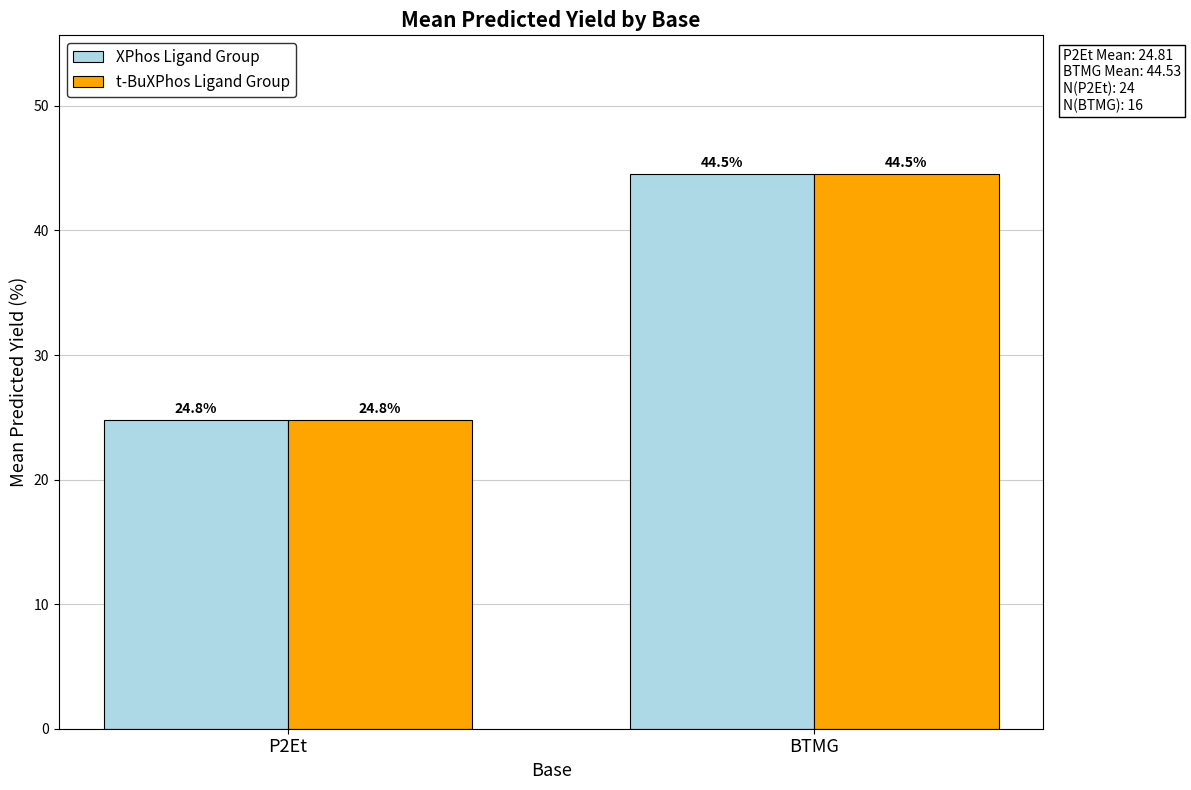

Reading right to left, transcribe all the data shown in this chart.

XPhos Ligand Group: 44.5	24.8
t-BuXPhos Ligand Group: 44.5	24.8